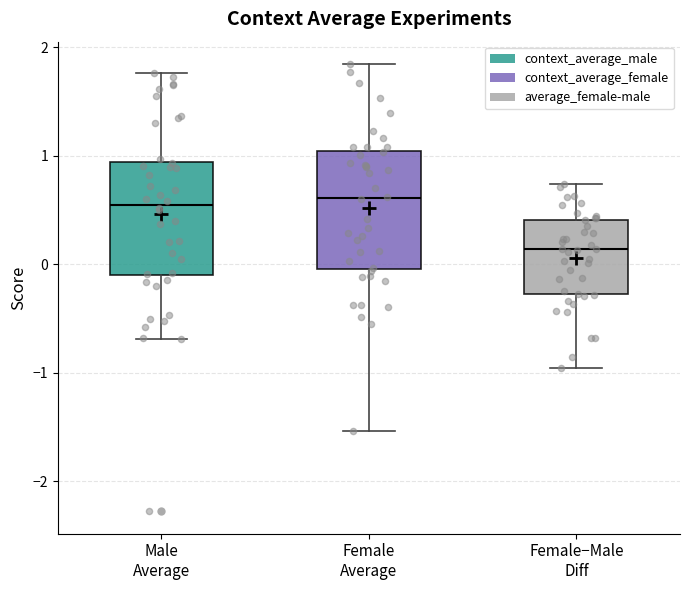

Reading left to right, read every box against the y-axis: the position of its median line, the range the box covers, and the ends of its whiskers. The values are not printed on the chart, so give them approximately, as read against the axis.

Male Average: median 0.5, box -0.1 to 0.9, whiskers -0.7 to 1.8
Female Average: median 0.6, box 0.0 to 1.0, whiskers -1.5 to 1.8
Female−Male Diff: median 0.1, box -0.3 to 0.4, whiskers -1.0 to 0.7